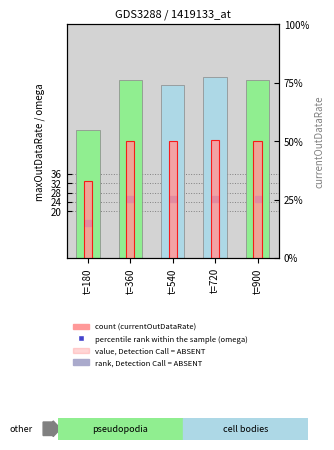

Which series contains the highest Y value?

maxOutDataRate